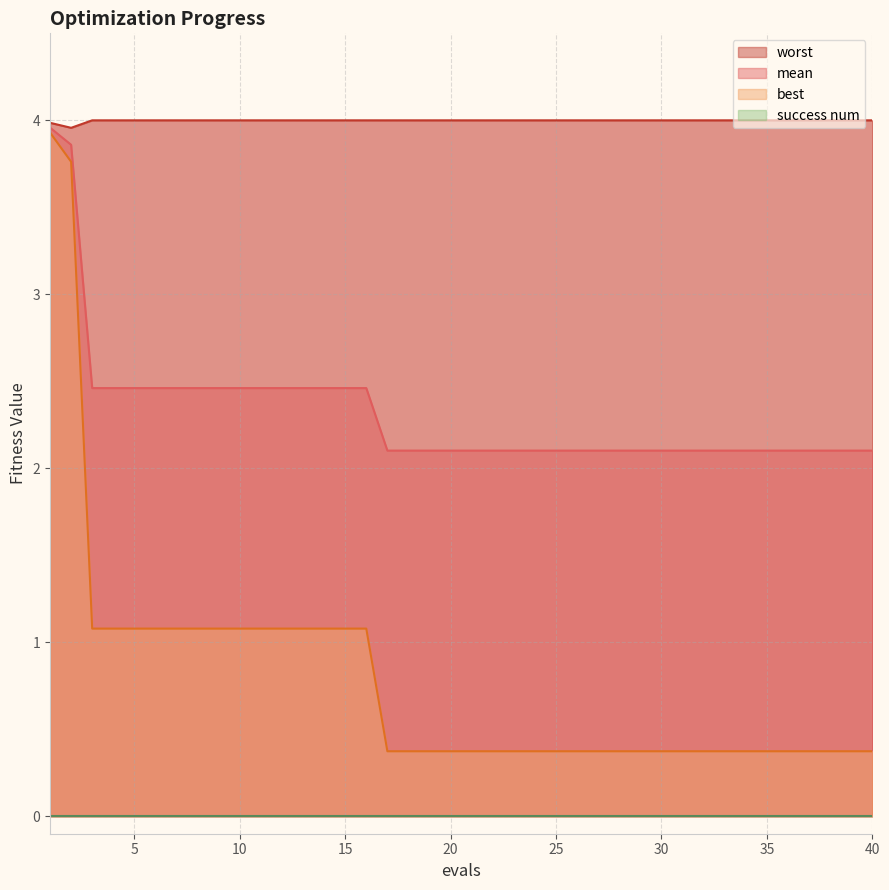

What is the lowest value of the mean series?

2.1